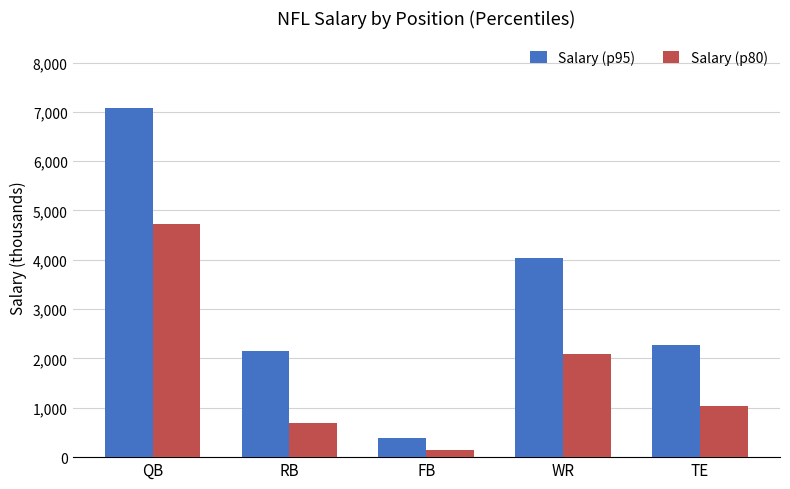

What is the difference between the highest and lowest values at TE?

1225